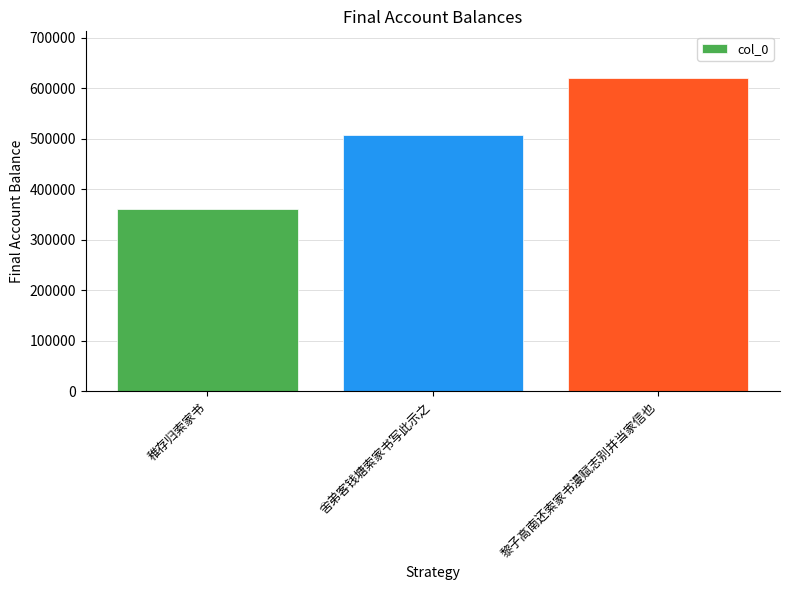

What is the minimum value shown in the chart?

360210